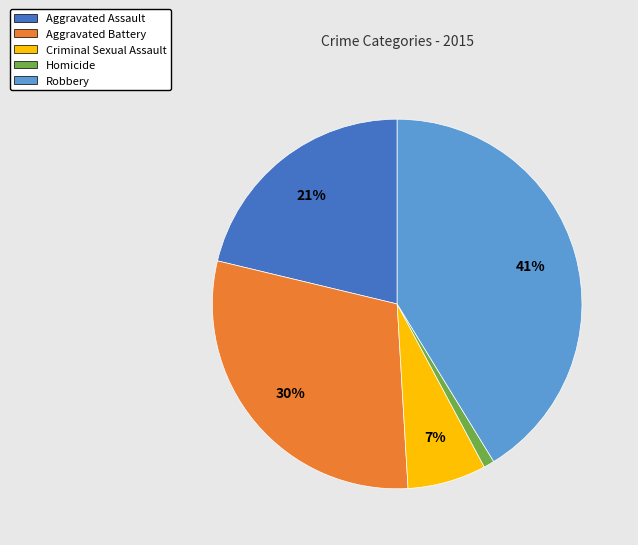

Is the sum of Aggravated Assault and Robbery greater than half?

Yes